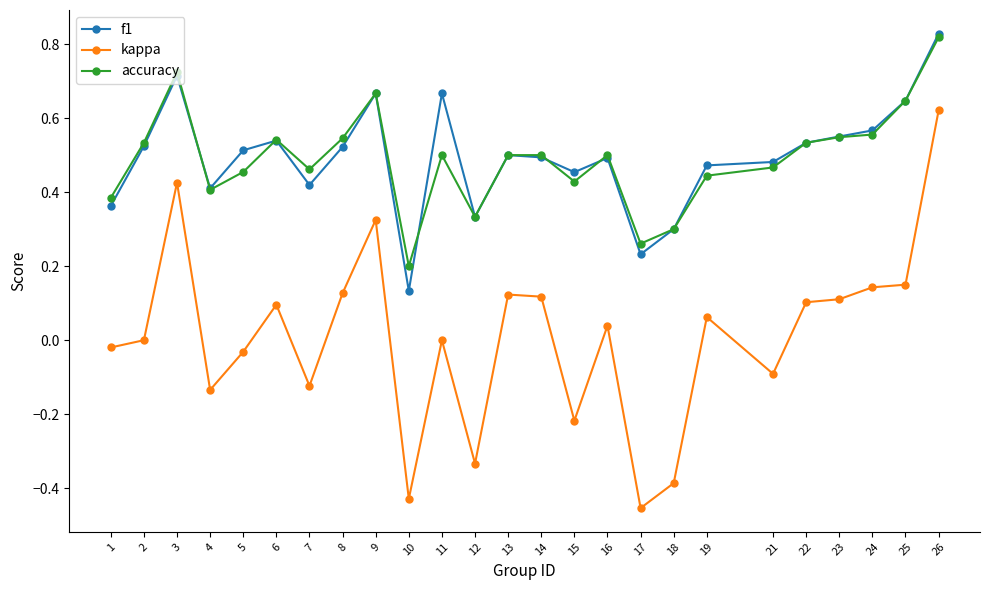

True or false: accuracy has more than 1 points higher than both neighbors.

True